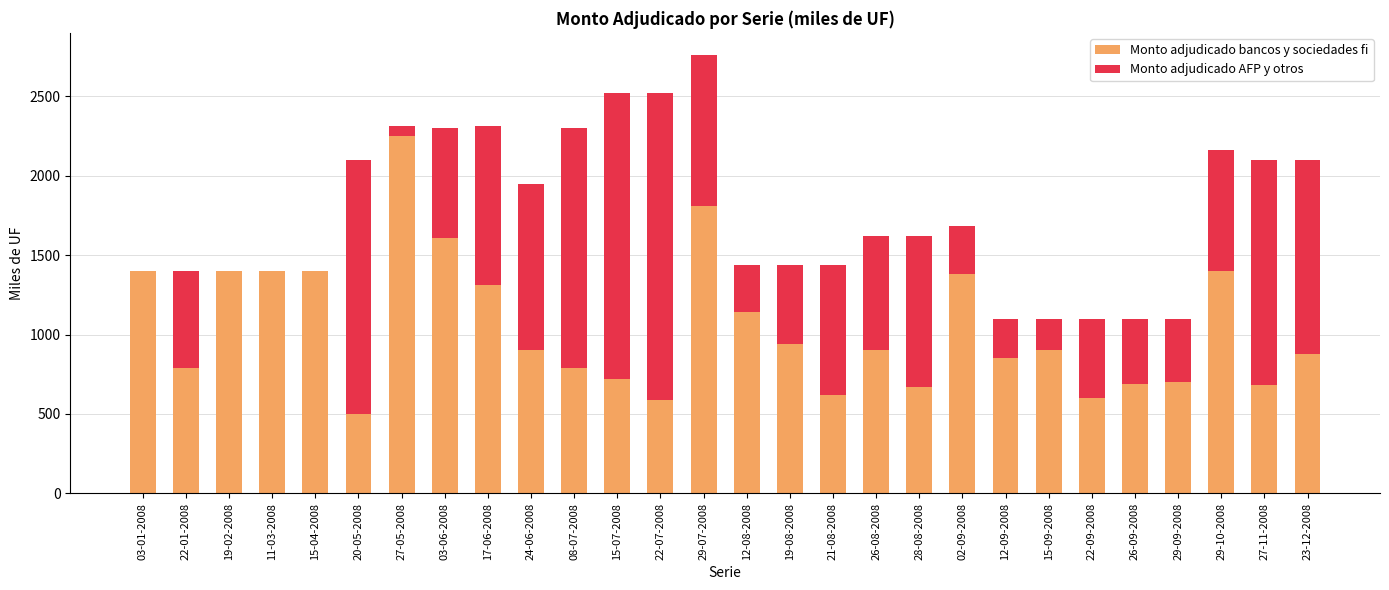

At which label does Monto adjudicado bancos y sociedades fi reach its peak?

27-05-2008